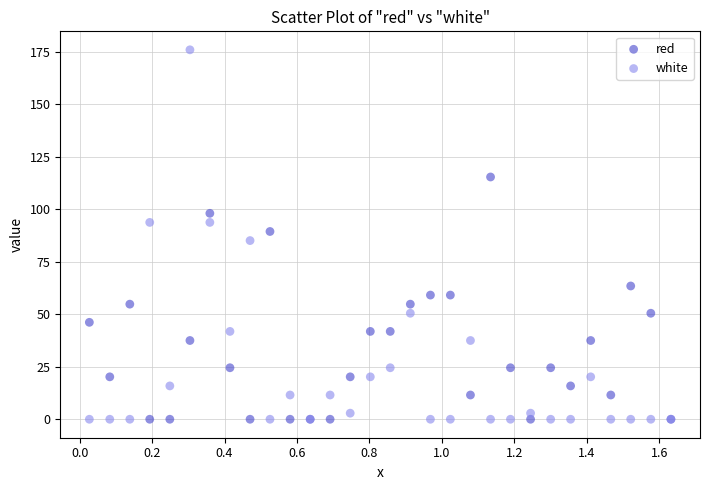

Which series has the widest spread of Y values?

white